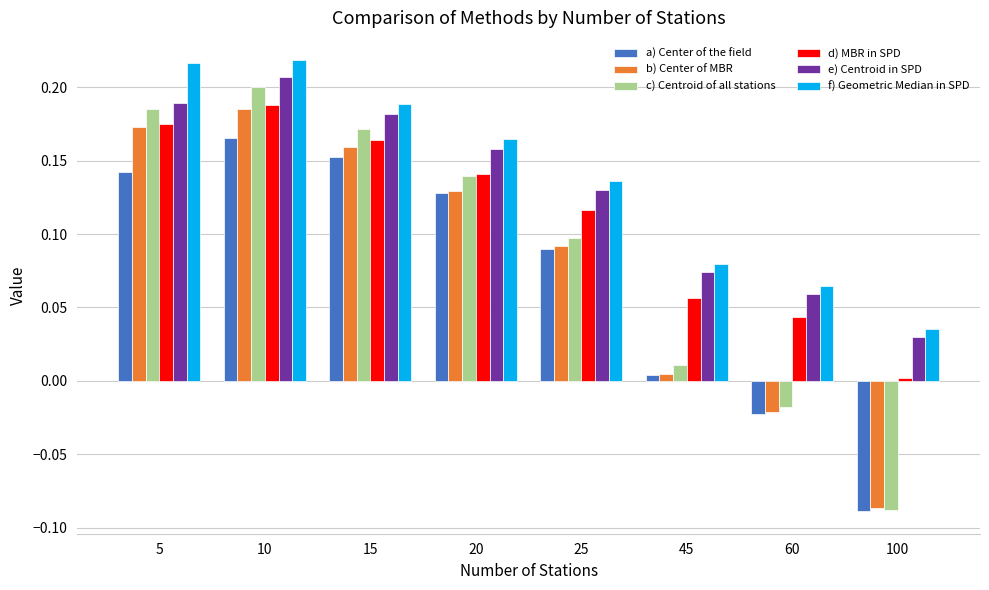

How many f) Geometric Median in SPD values are between 0 and 1?

8